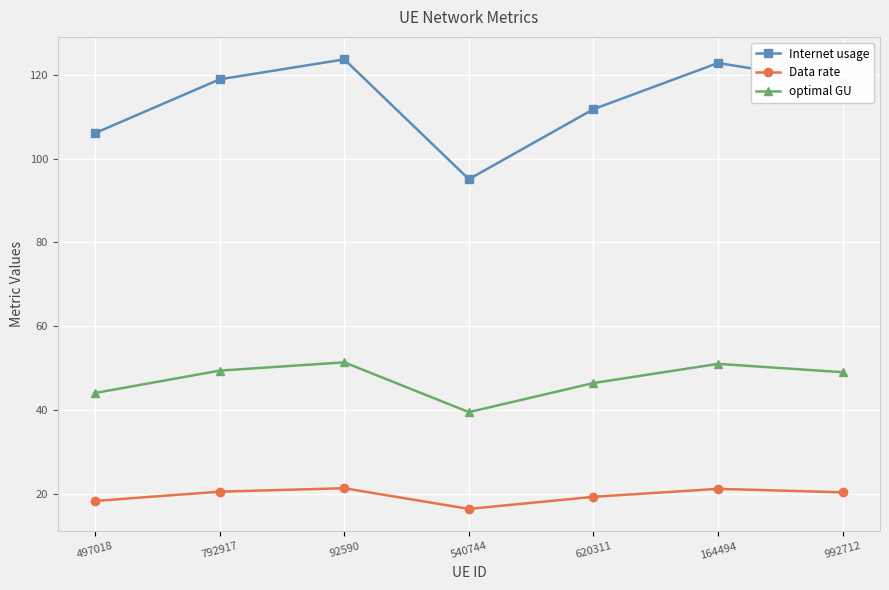

How many values in the Data rate series exceed 20?

4